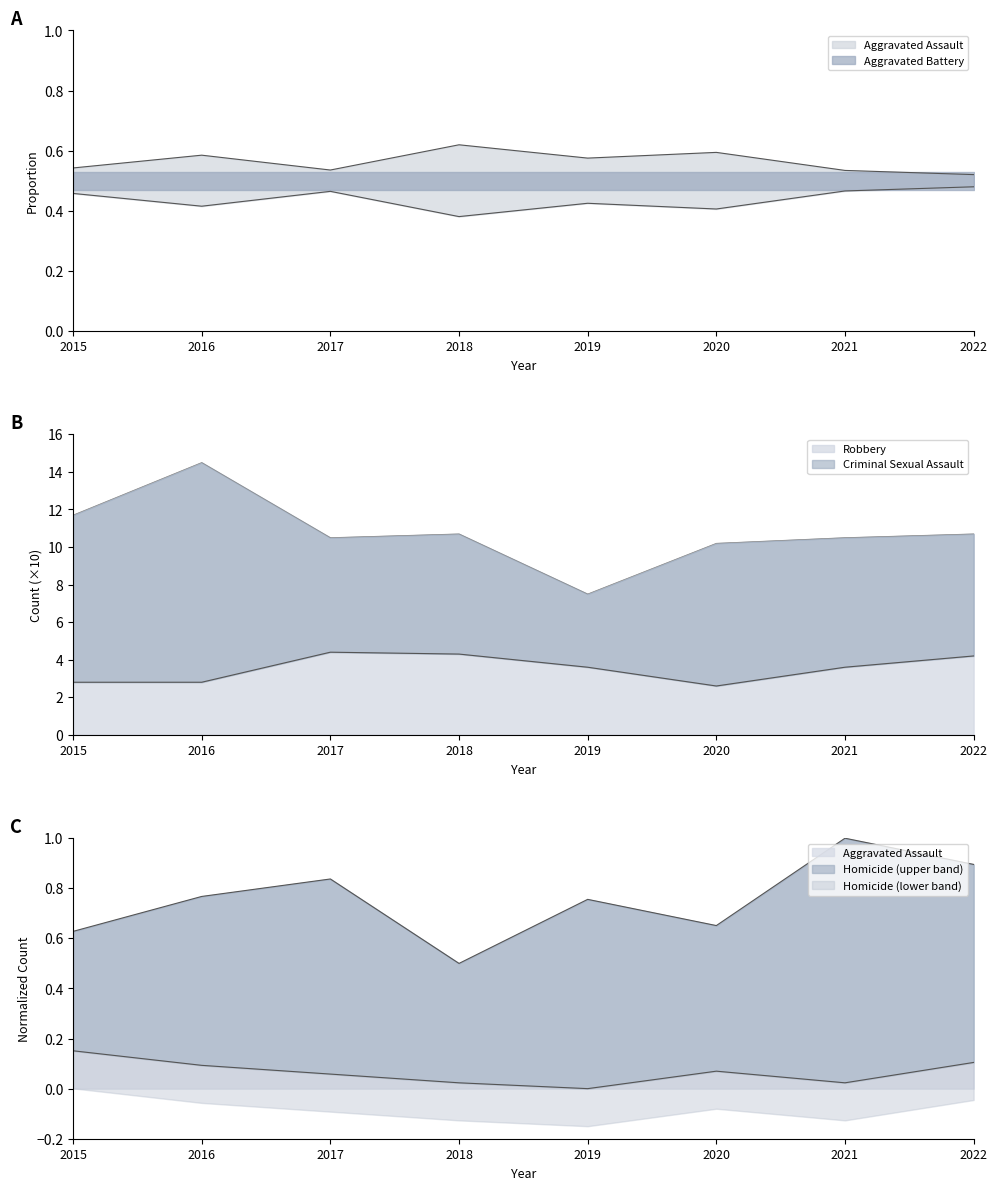

Is it true that Robbery equals 17.3 at 2018?

False